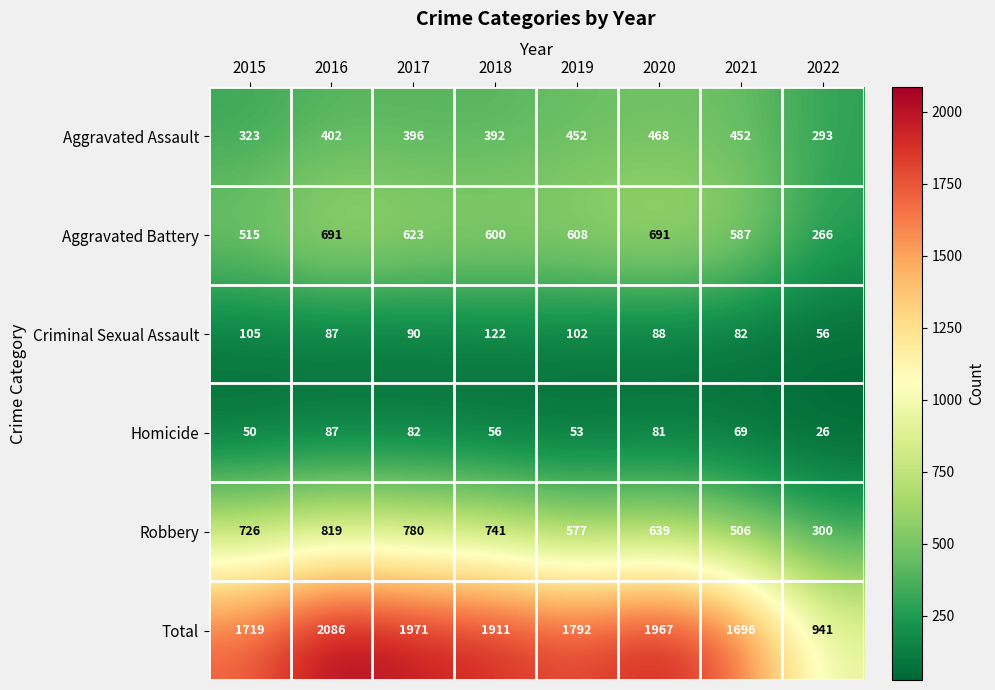

What is the difference between the maximum and minimum values in the Homicide series?

61